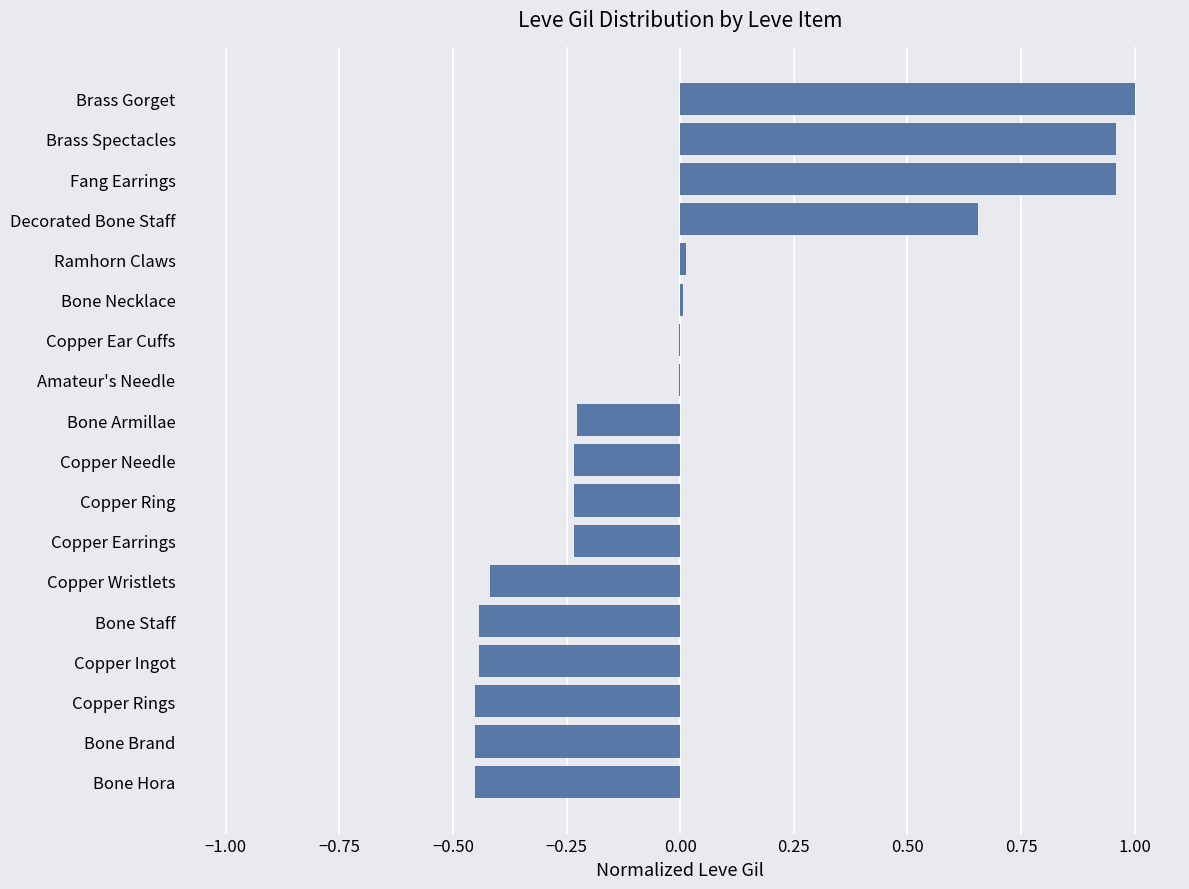

True or false: the data shows -0.0 at Copper Ear Cuffs.

True